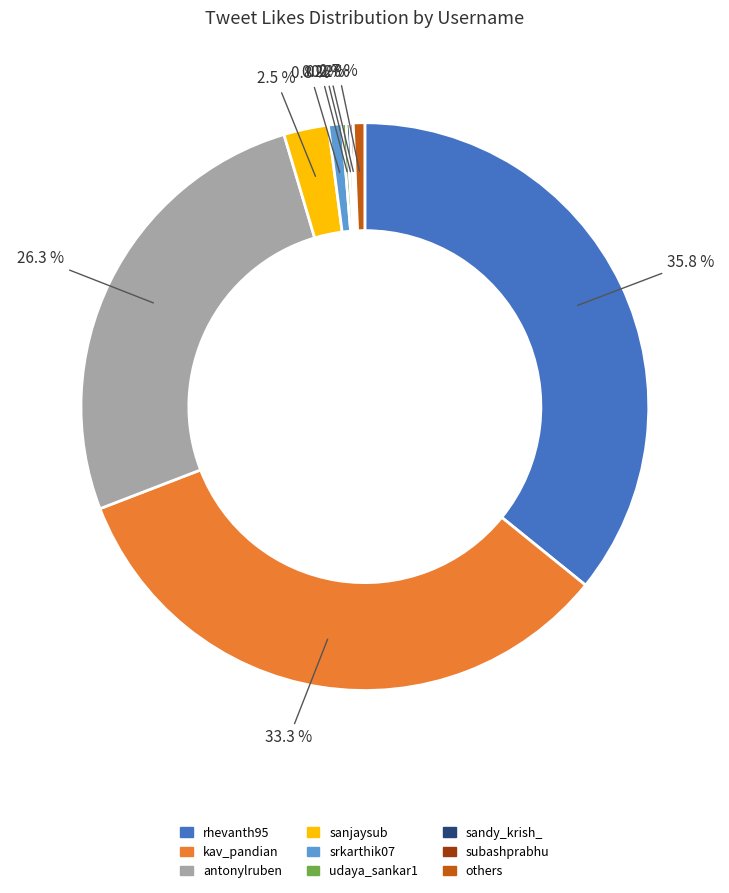

Is there any slice that represents more than half of the pie?

No